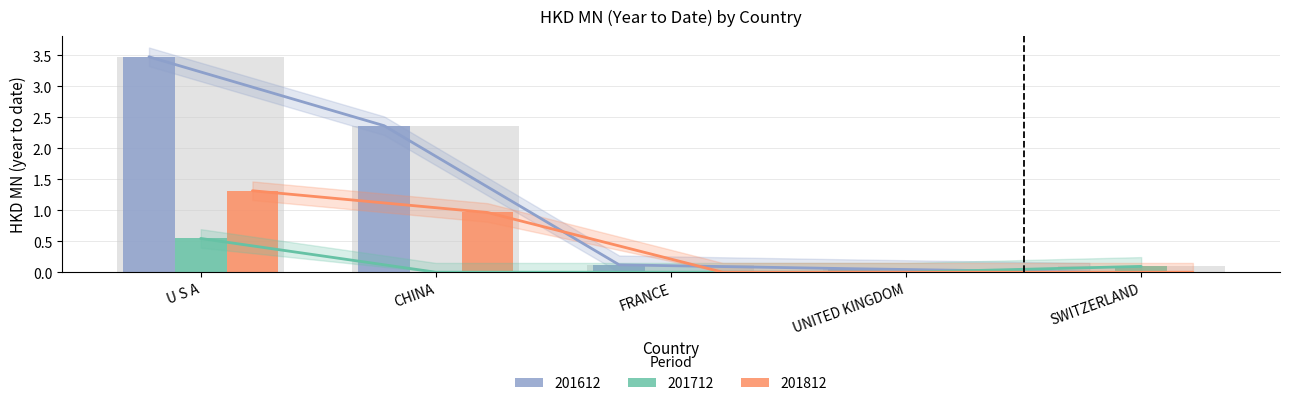

At which category is the sum across all series the highest?

U S A